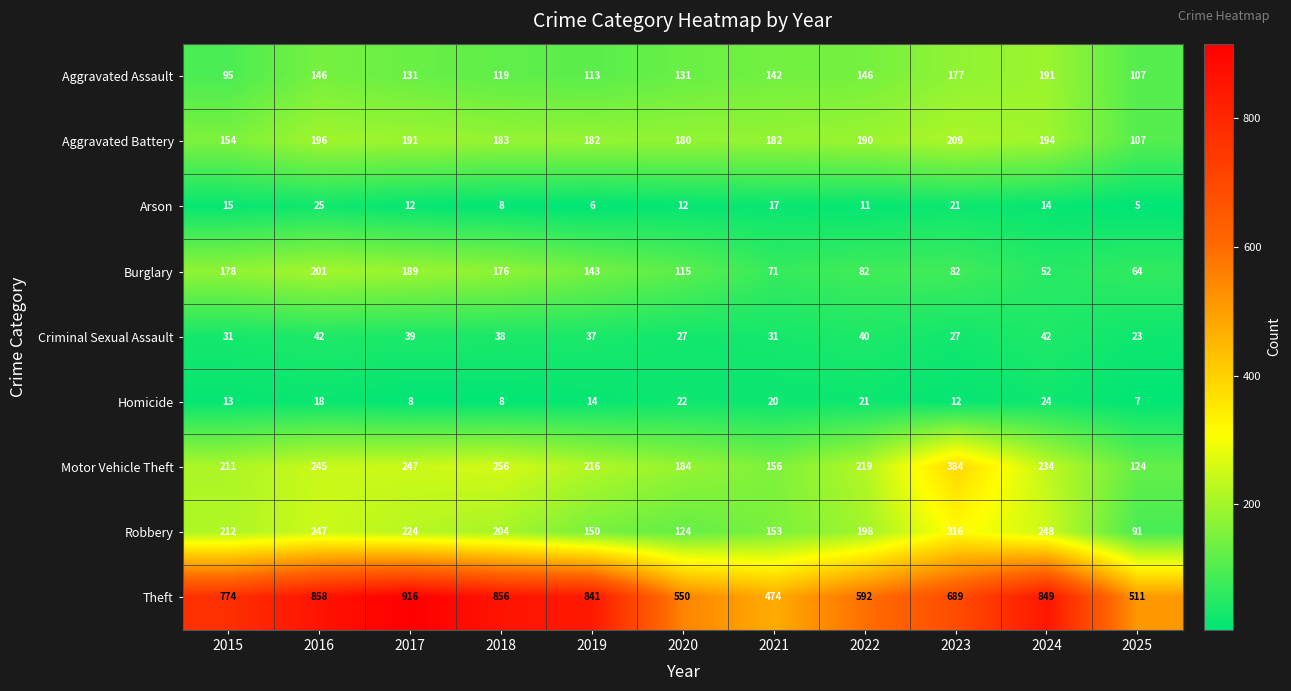

What is the greatest value displayed?

916